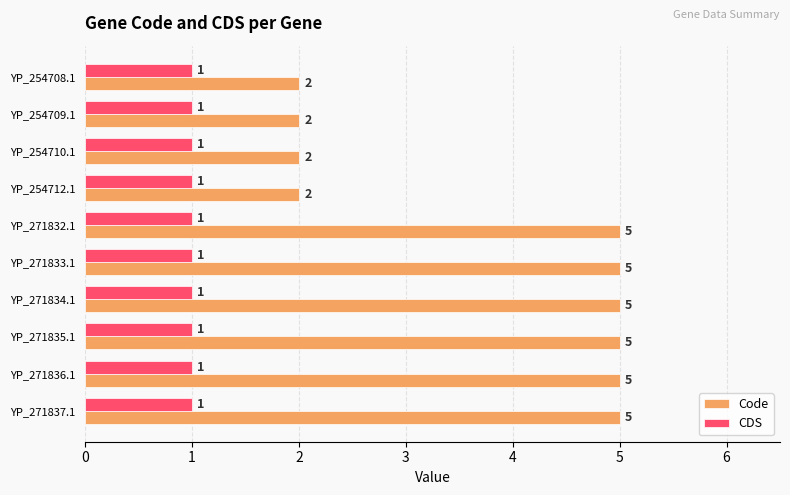

Which series has the largest total across all categories?

Code